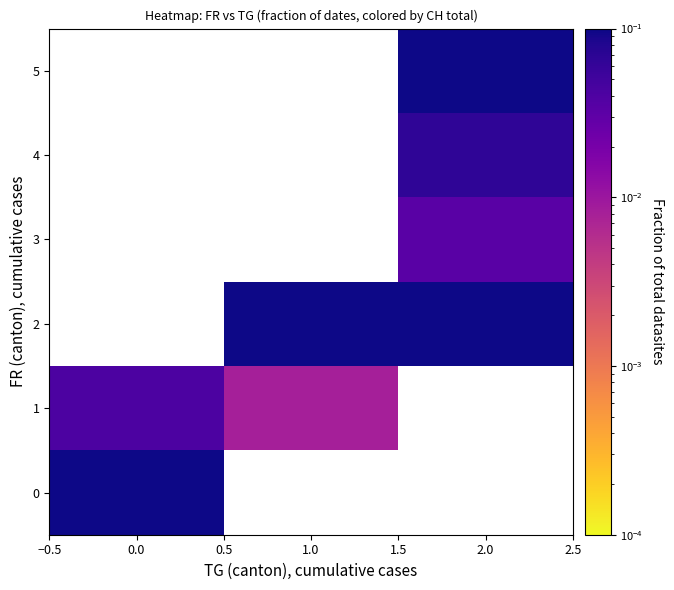

How many data points does each series have?

3